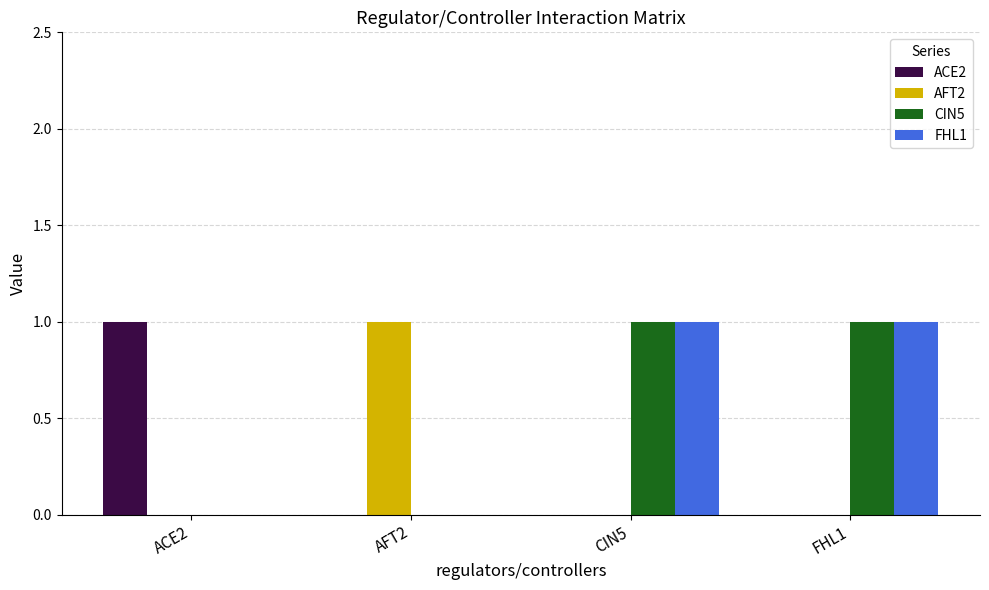

What is the total value across all series at AFT2?

1